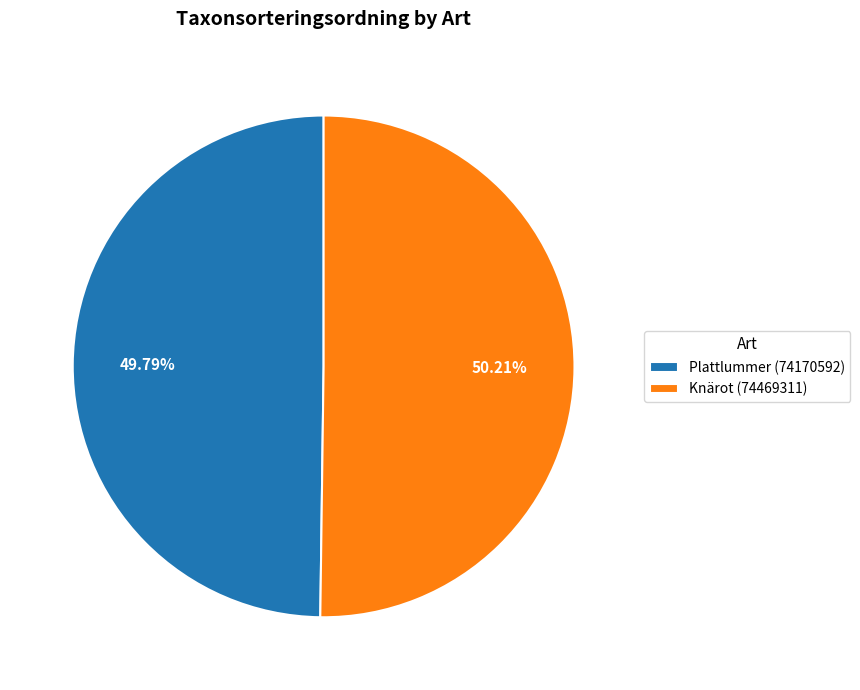

Does any single category account for the majority?

Yes